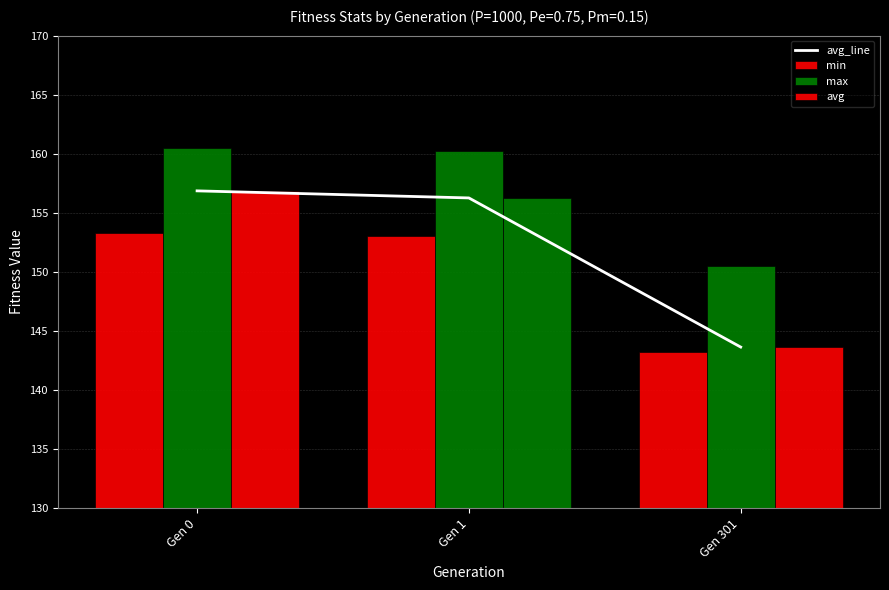

List the labels in order of min value, smallest first.

Gen 301, Gen 1, Gen 0